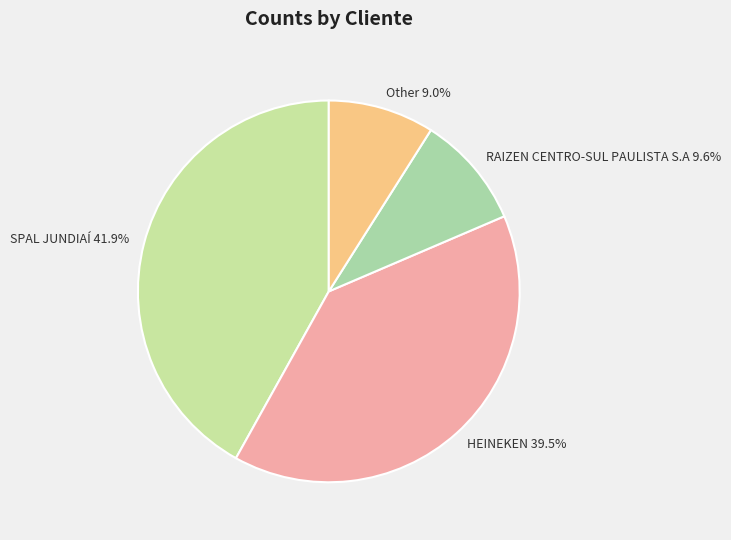

The HEINEKEN slice represents 50% of the pie. True or false?

False